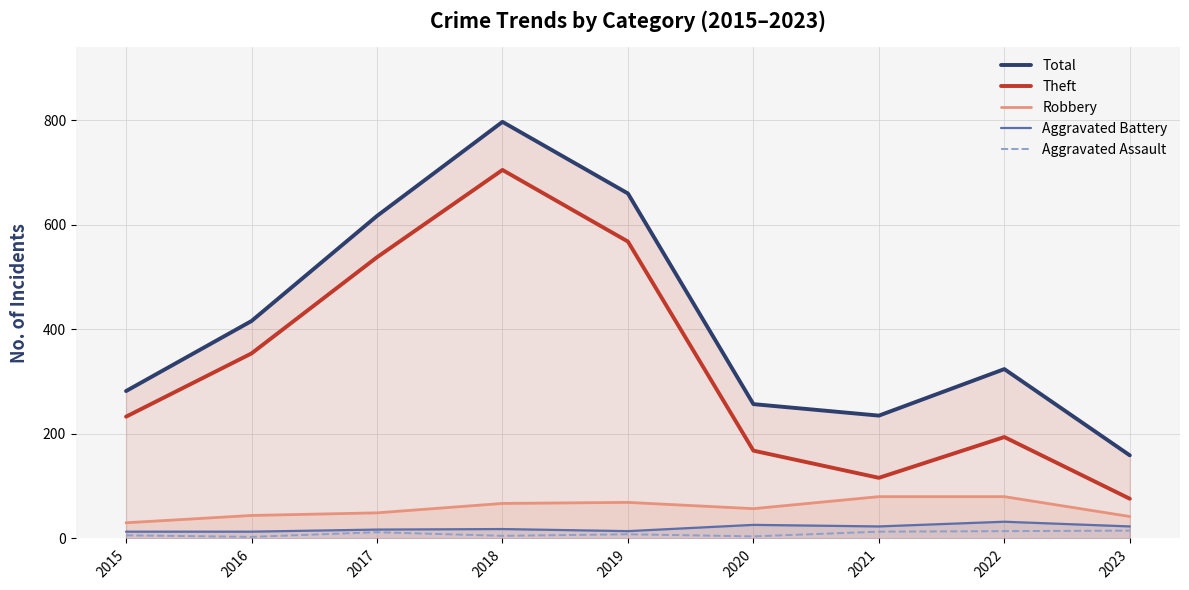

True or false: Aggravated Assault and Total intersect in this chart.

False